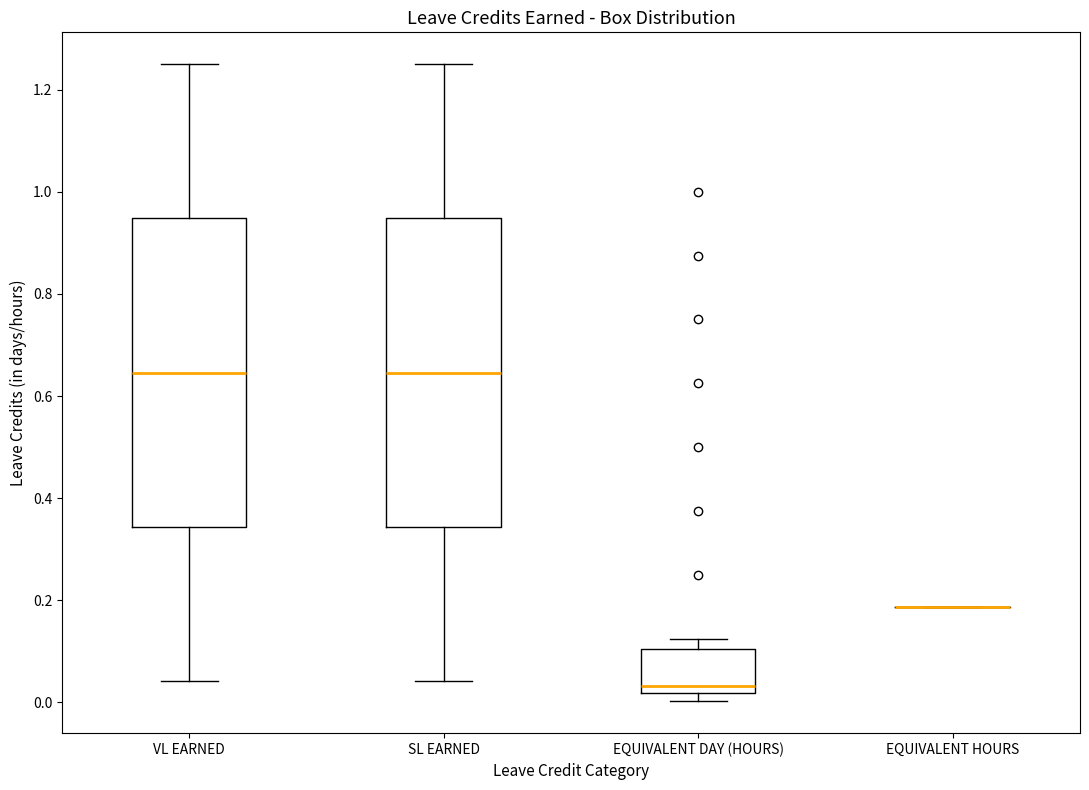

Where does the lower whisker of the box for SL EARNED end on the y-axis? The values are not printed on the chart, so give them approximately, as read against the axis.

0.04